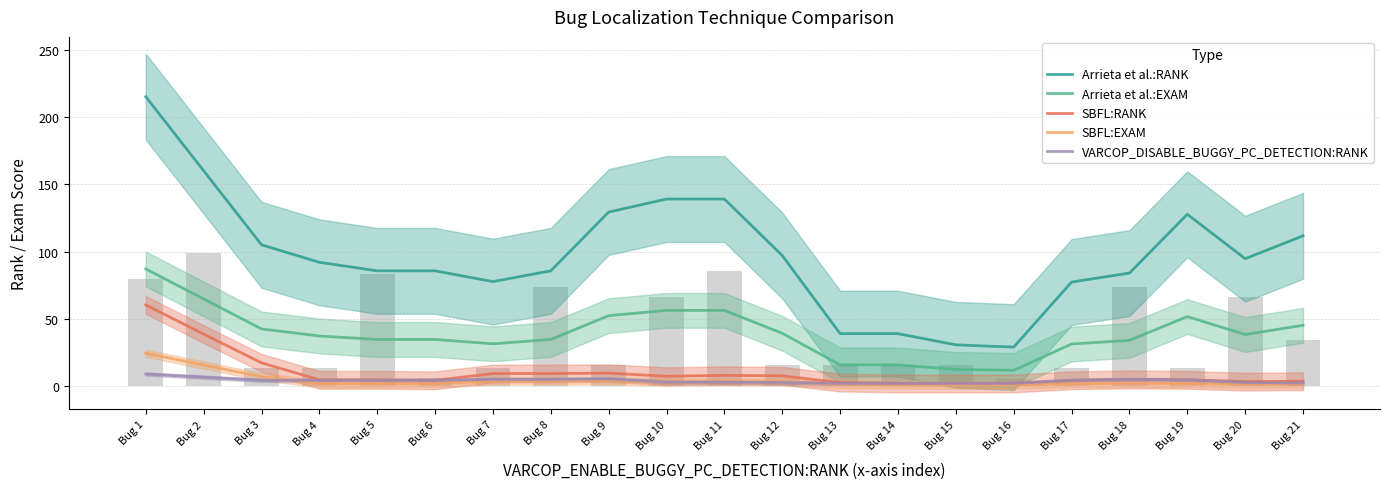

The Arrieta et al.:RANK series shows 8.3 at Bug 14. True or false?

False